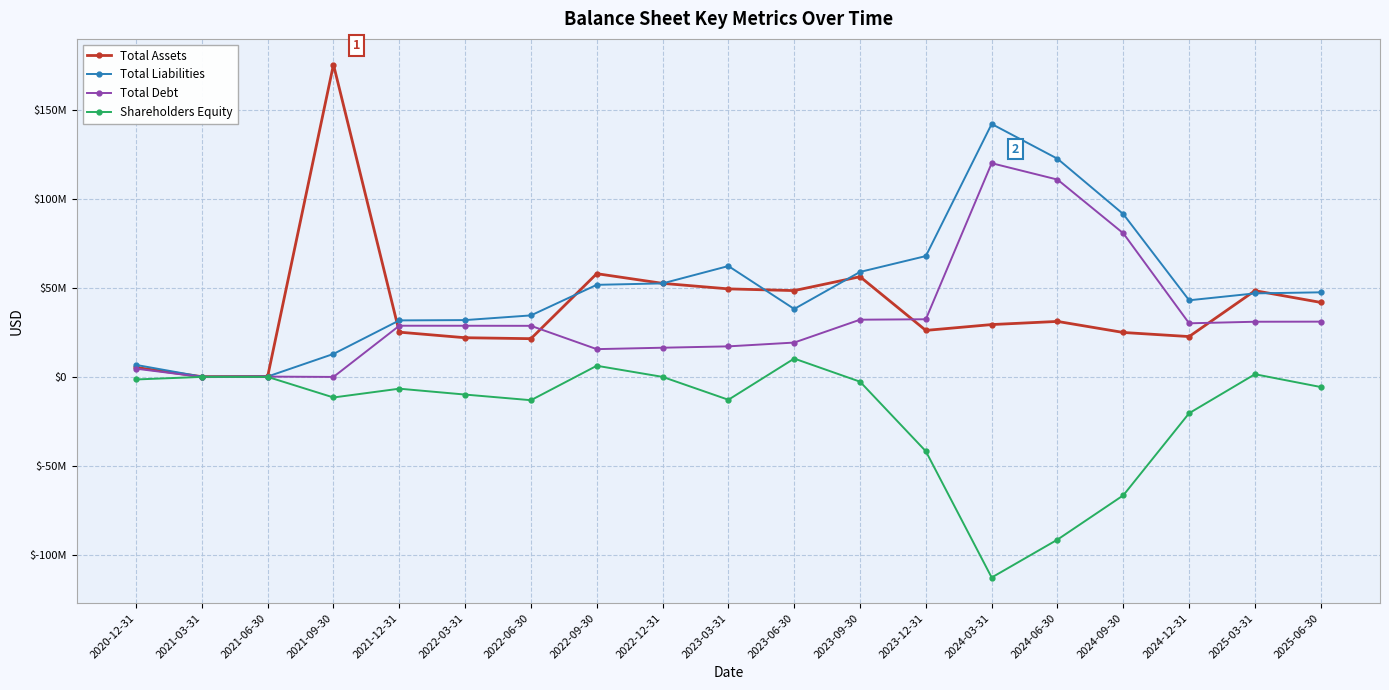

Which series has the largest total across all categories?

Total Liabilities